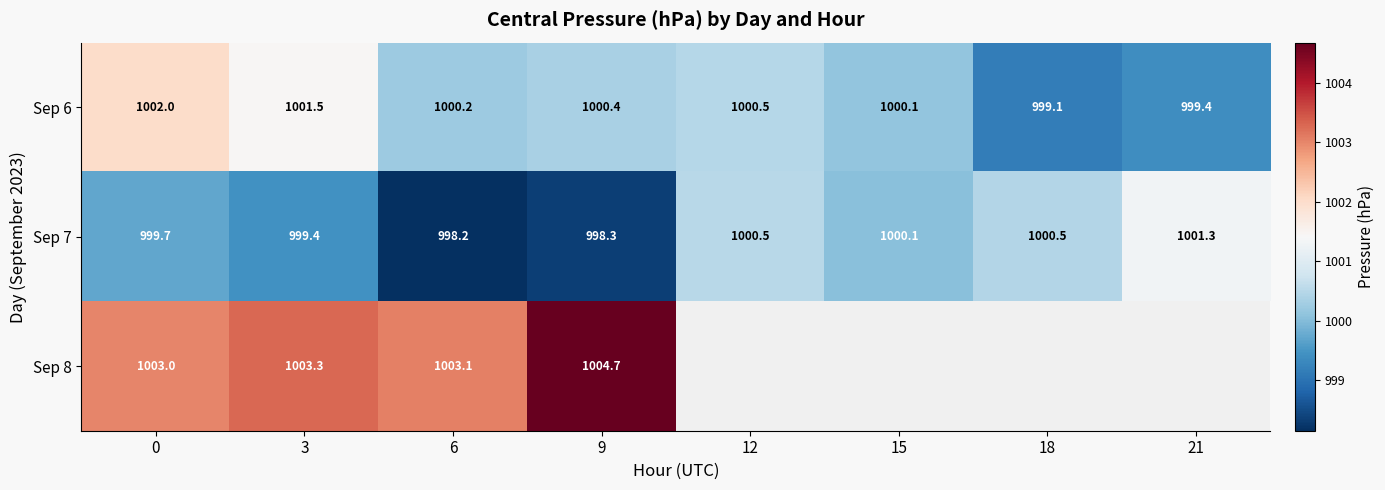

Which category has the lowest value in the Sep 7 series?

6